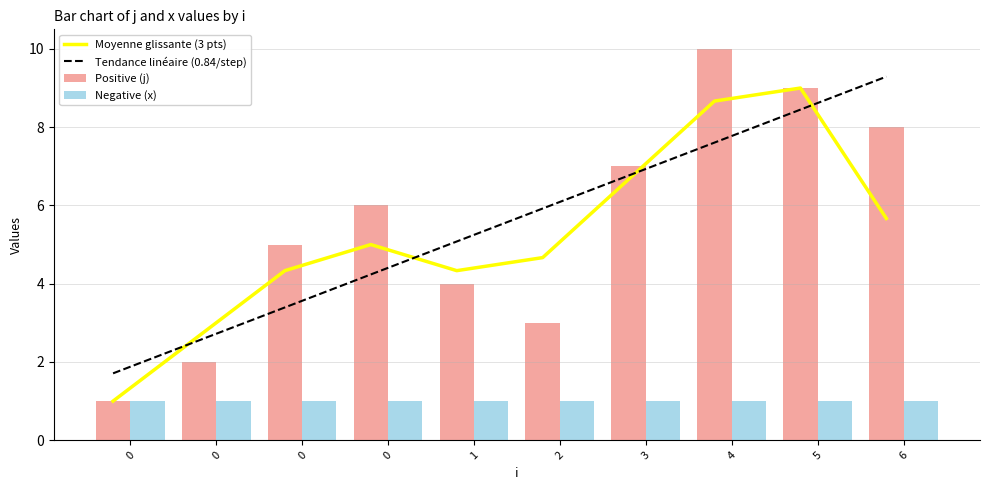

Count the number of data series in this chart.

4